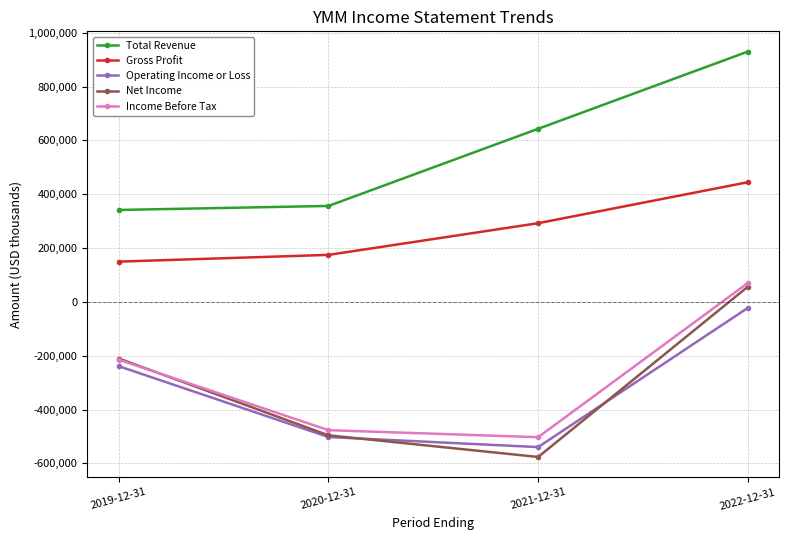

List the labels in order of Income Before Tax value, smallest first.

2021-12-31, 2020-12-31, 2019-12-31, 2022-12-31